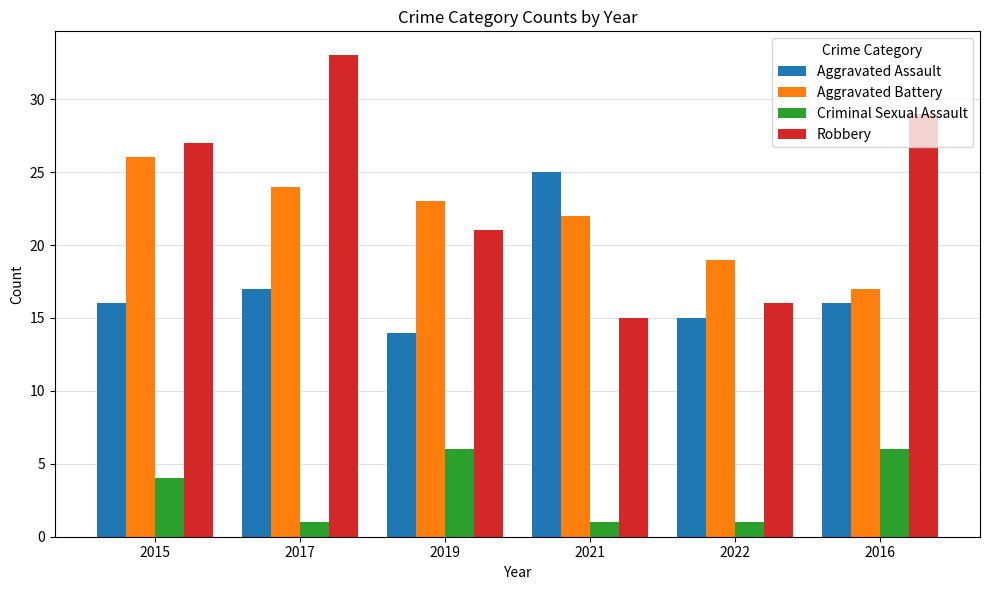

What is the average value of the Aggravated Assault series?

17